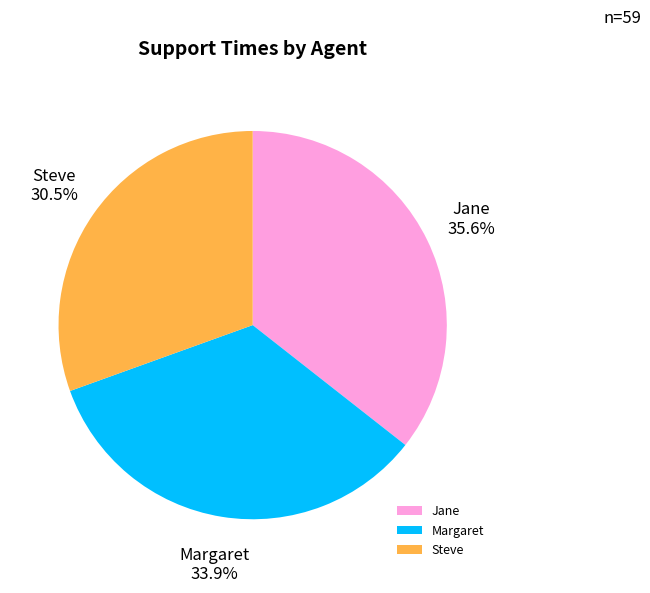

To the nearest percent, what percentage of the pie is Margaret?

34%